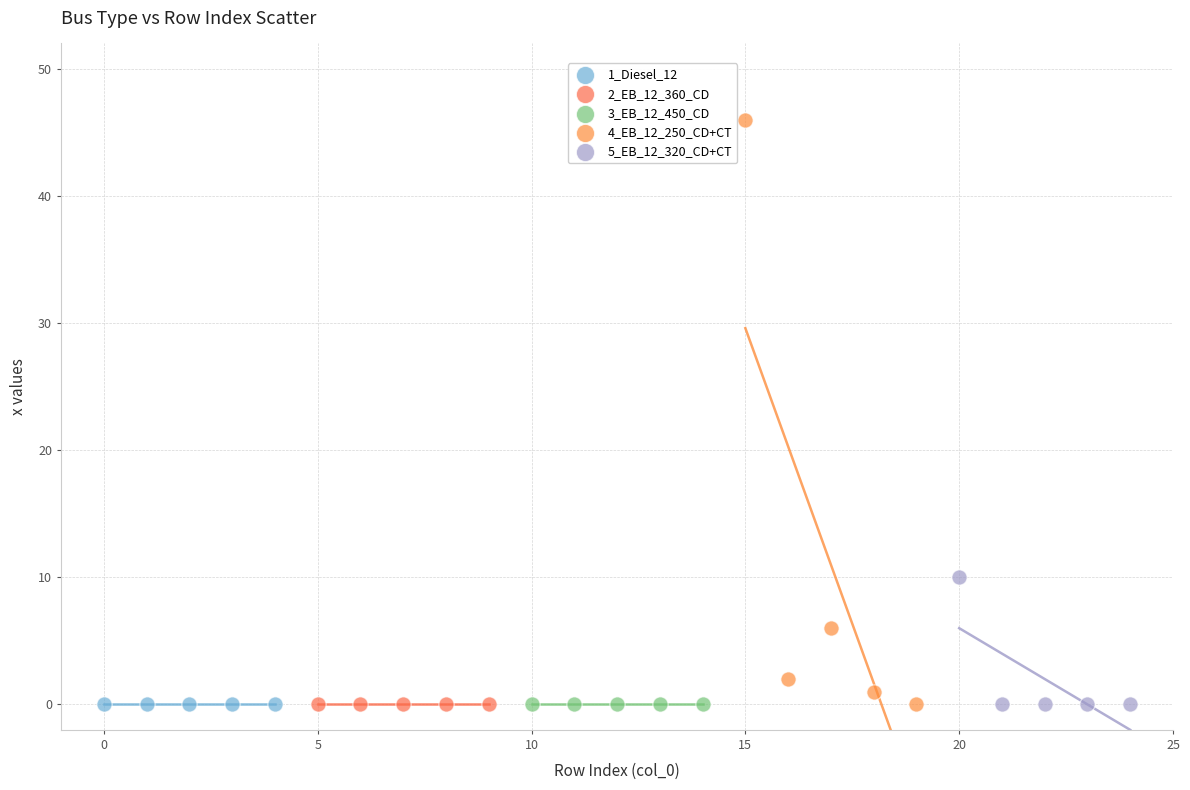

Which series contains the highest Y value?

4_EB_12_250_CD+CT